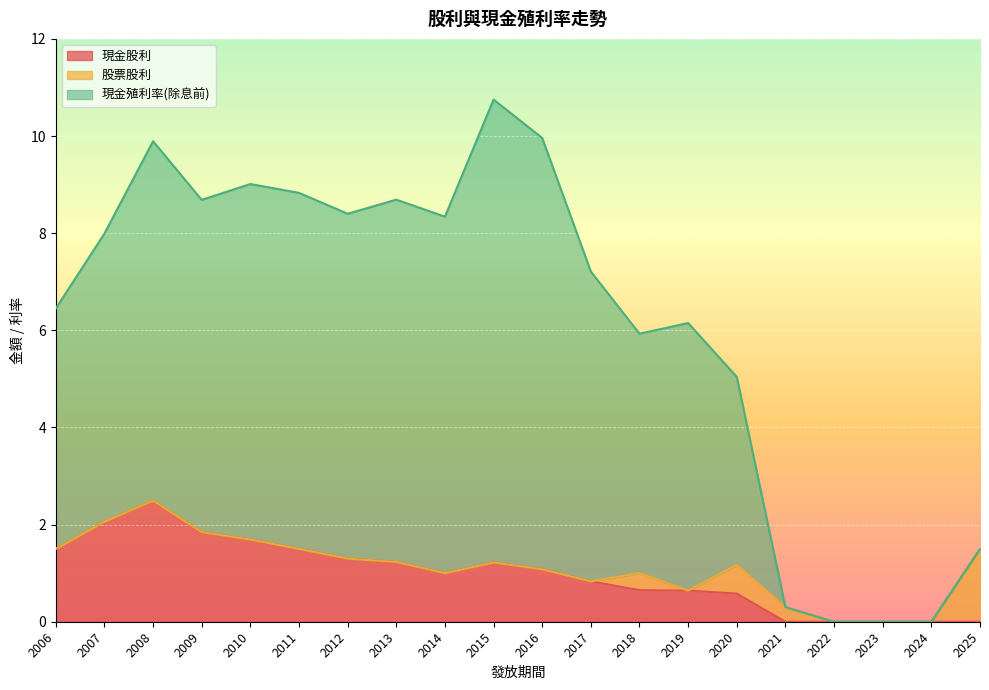

Which series has the largest range (max minus min)?

現金殖利率(除息前)